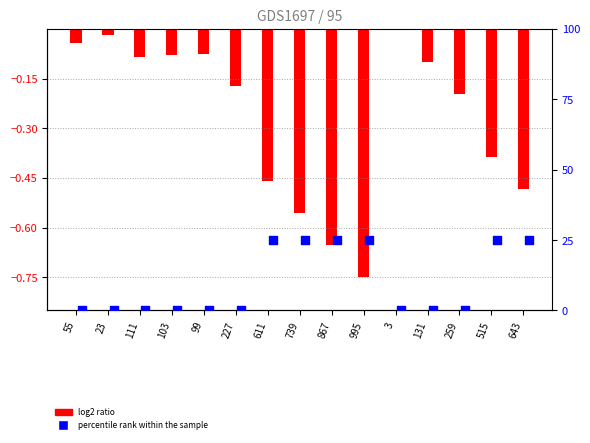

What are all the series names shown in the legend?

log2 ratio, percentile rank within the sample